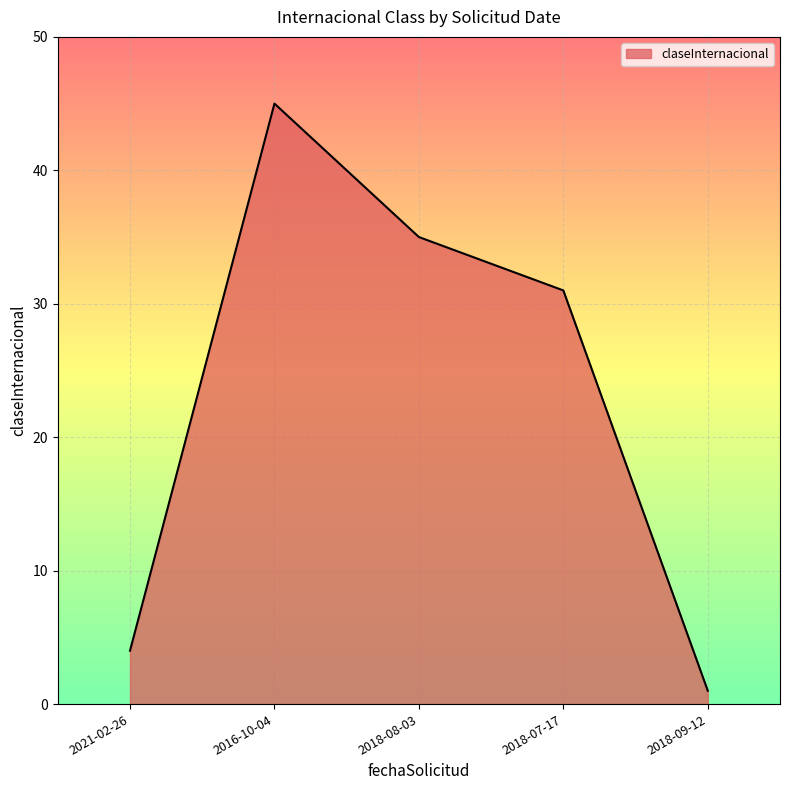

Reading right to left, transcribe all the data shown in this chart.

1	31	35	45	4